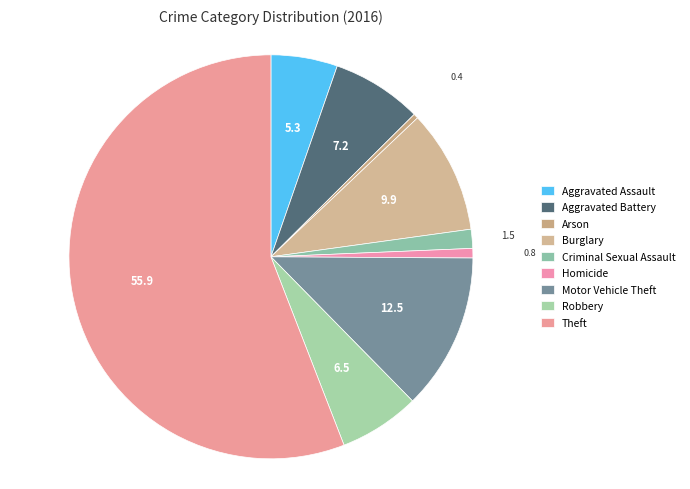

To the nearest percent, what is the difference between the largest and smallest slice percentages?

56%